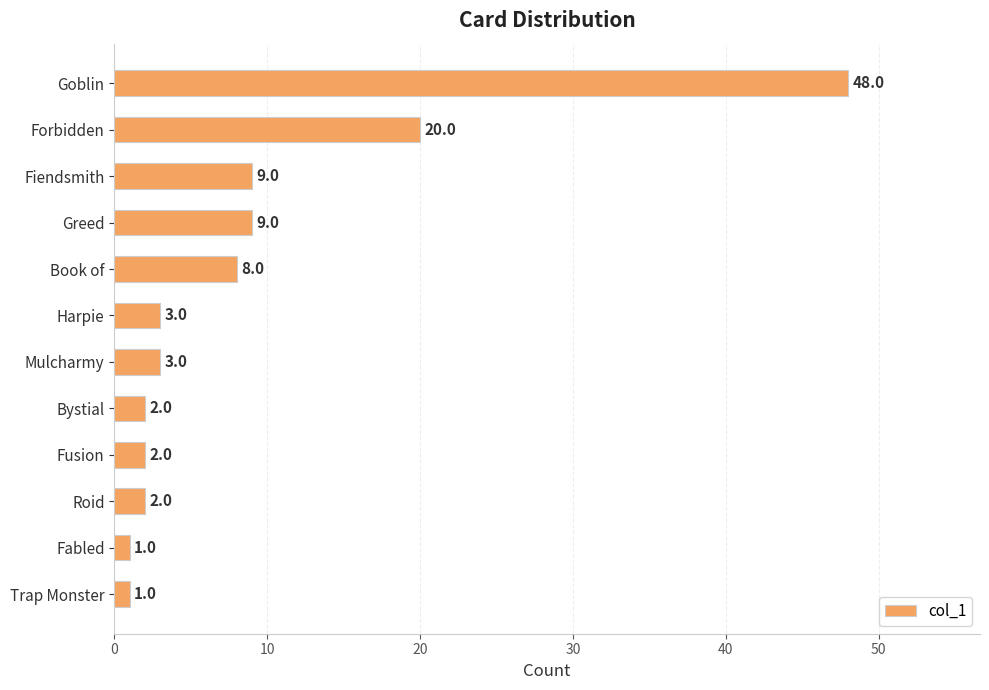

At which label is the value closest to 24?

Forbidden